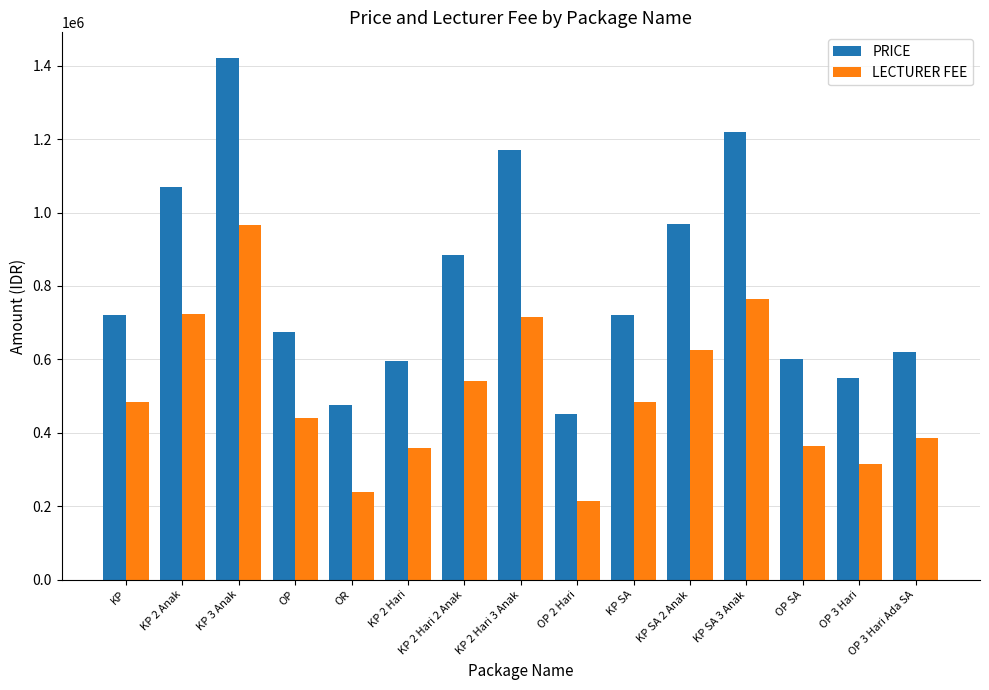

Read the PRICE value at OP 3 Hari Ada SA, to the nearest 50.

620000